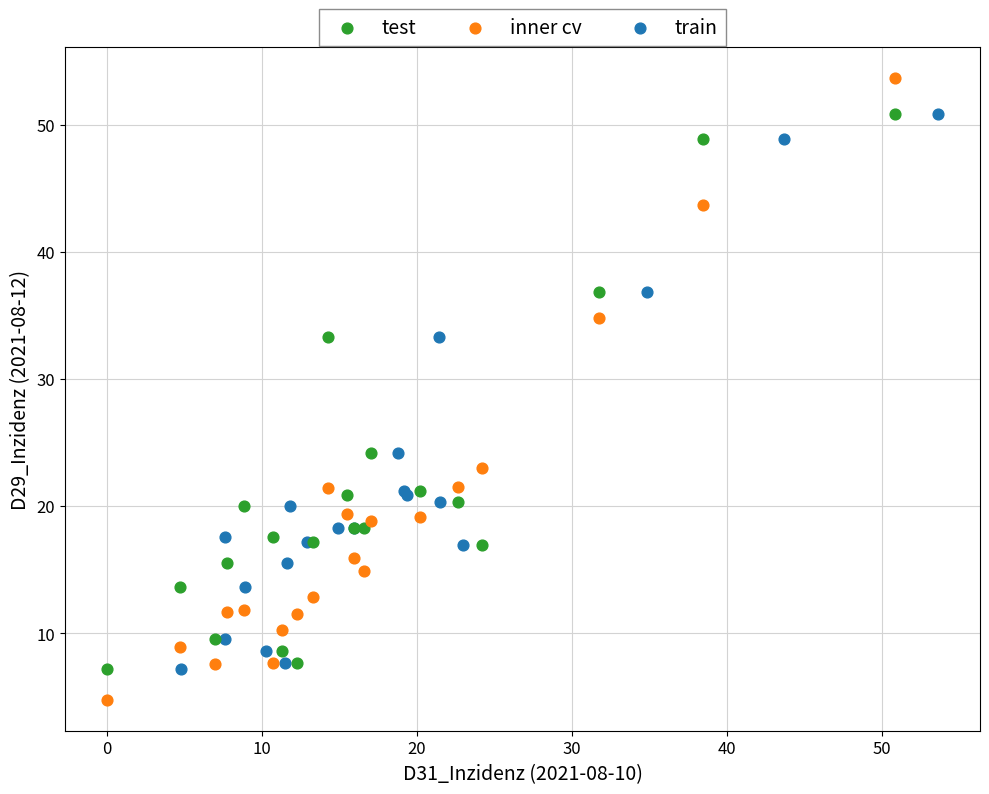

Which series contains the highest Y value?

inner cv